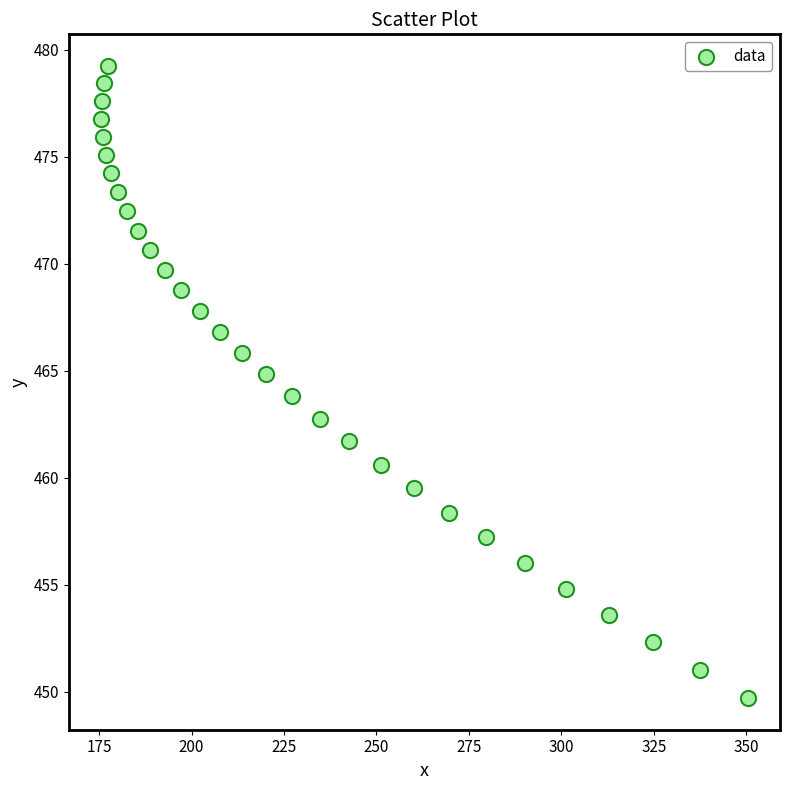

What is the range of X values (max minus min)?

174.9